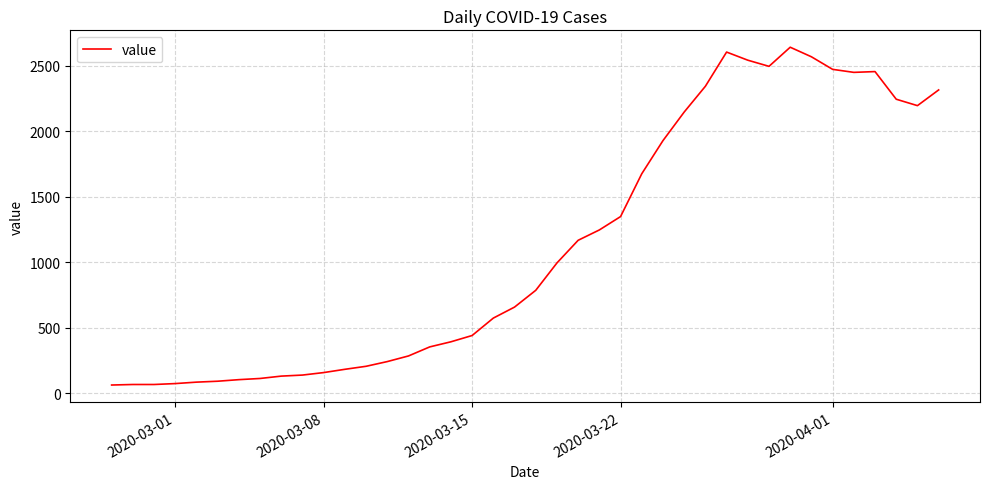

Does the chart display data point markers on the line(s)?

No